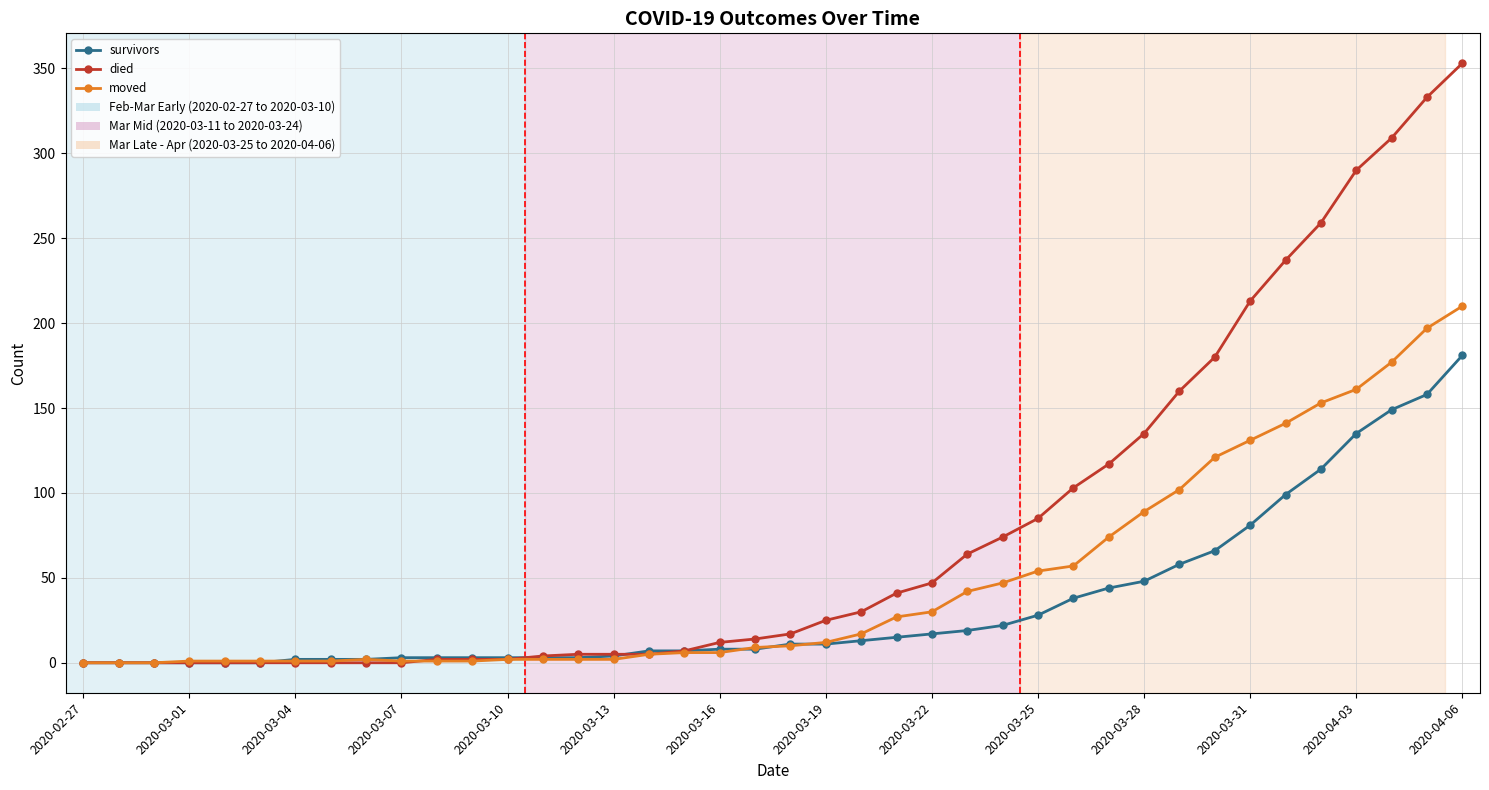

Rank the series by their maximum value, from highest to lowest.

died, moved, survivors